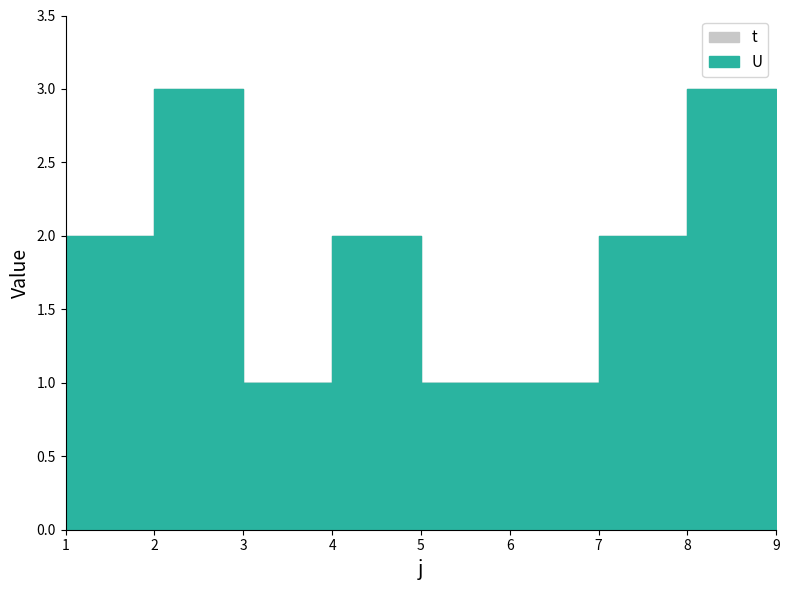

How many lines are shown in the chart?

2